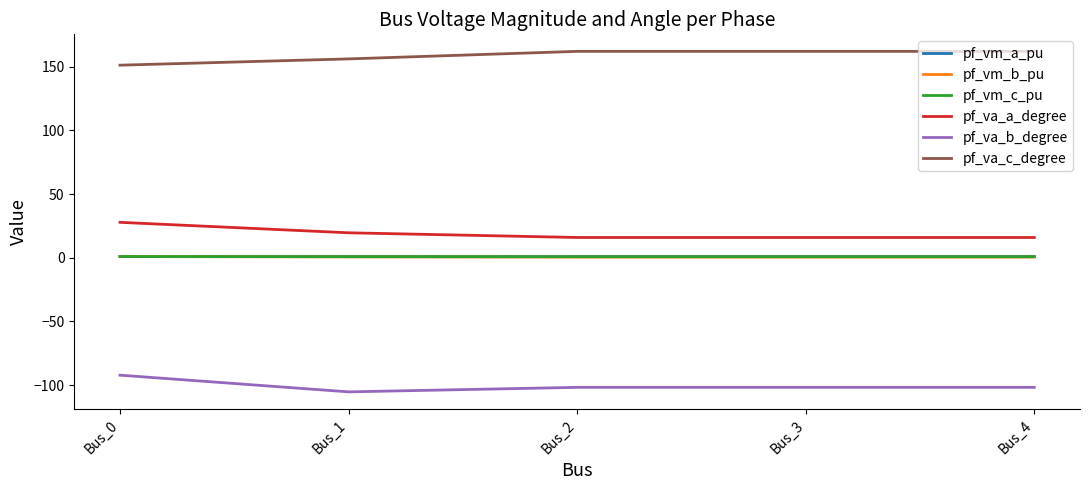

What are all the series names shown in the legend?

pf_vm_a_pu, pf_vm_b_pu, pf_vm_c_pu, pf_va_a_degree, pf_va_b_degree, pf_va_c_degree